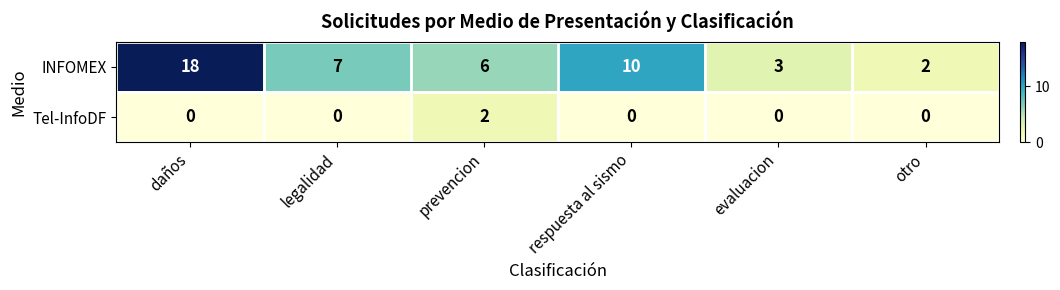

At which label does INFOMEX reach its minimum?

otro